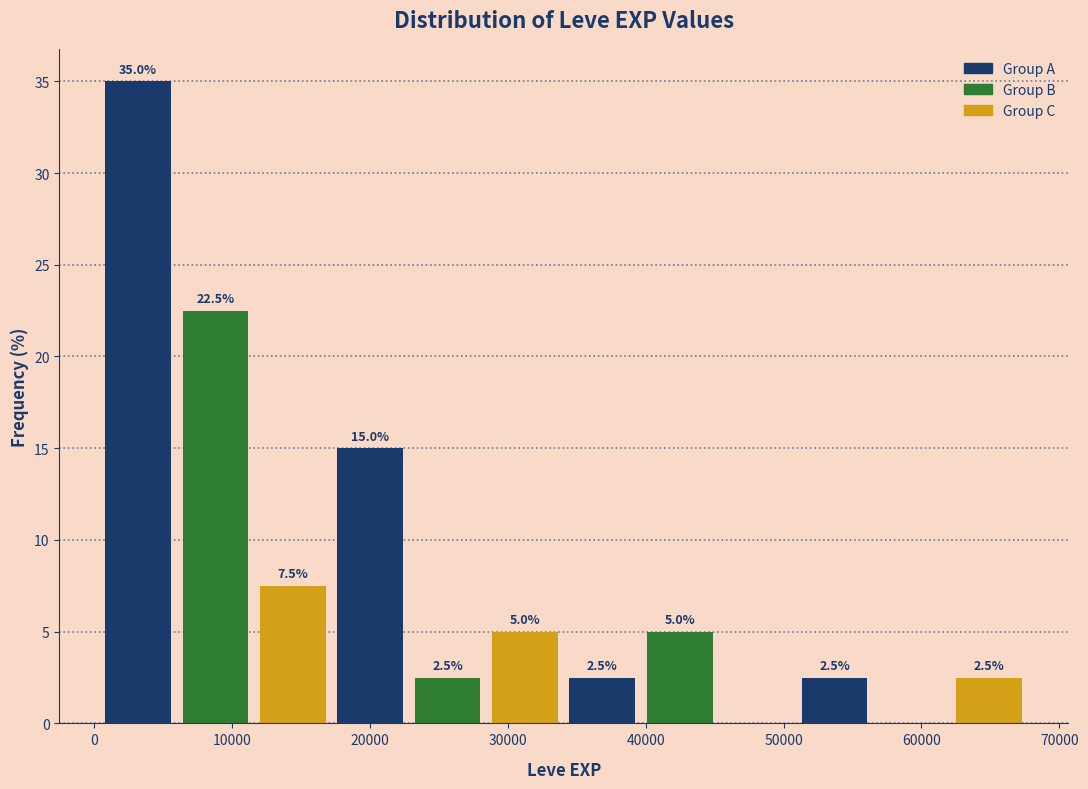

Which range on the x-axis has the tallest bar?

0 to 6000